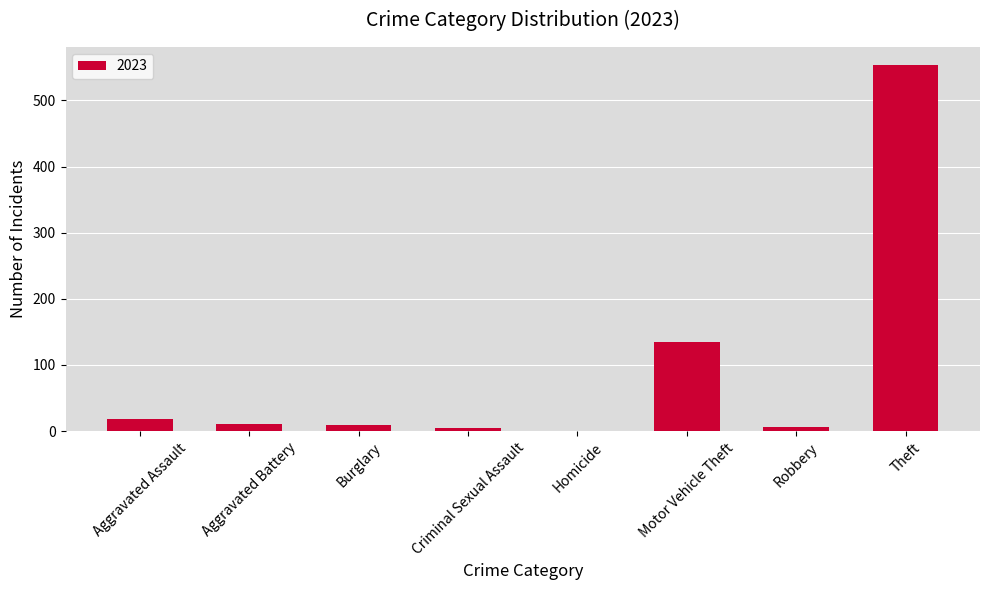

What is the sum of all values?

738